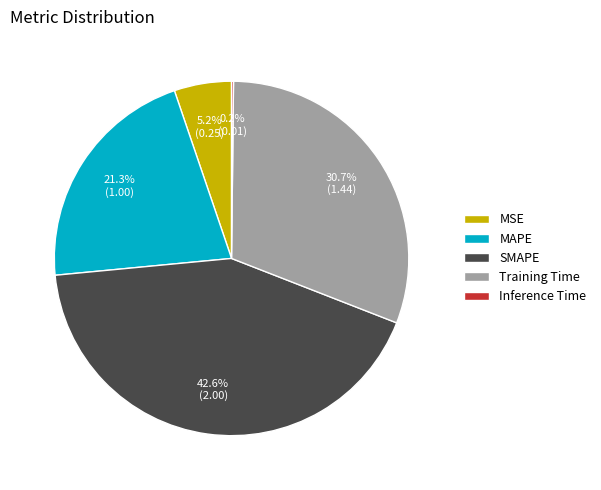

Do SMAPE and MSE together represent more than half of the pie?

No